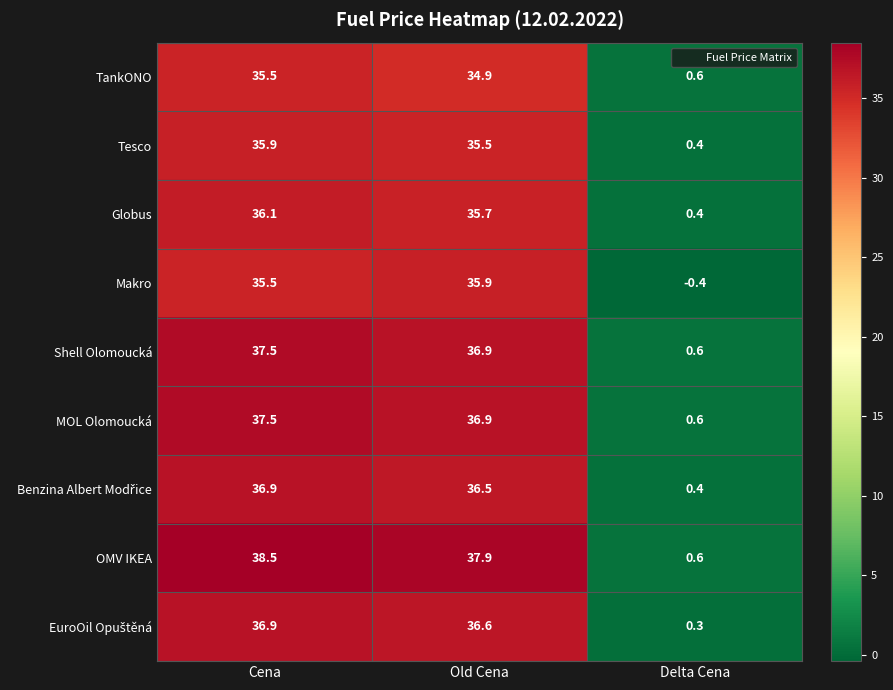

How many data points does each series have?

3